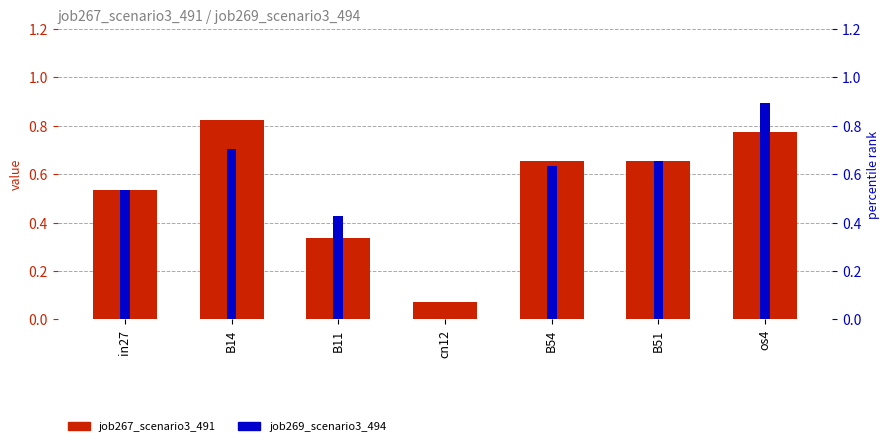

At which label does job267_scenario3_491 reach its minimum?

cn12